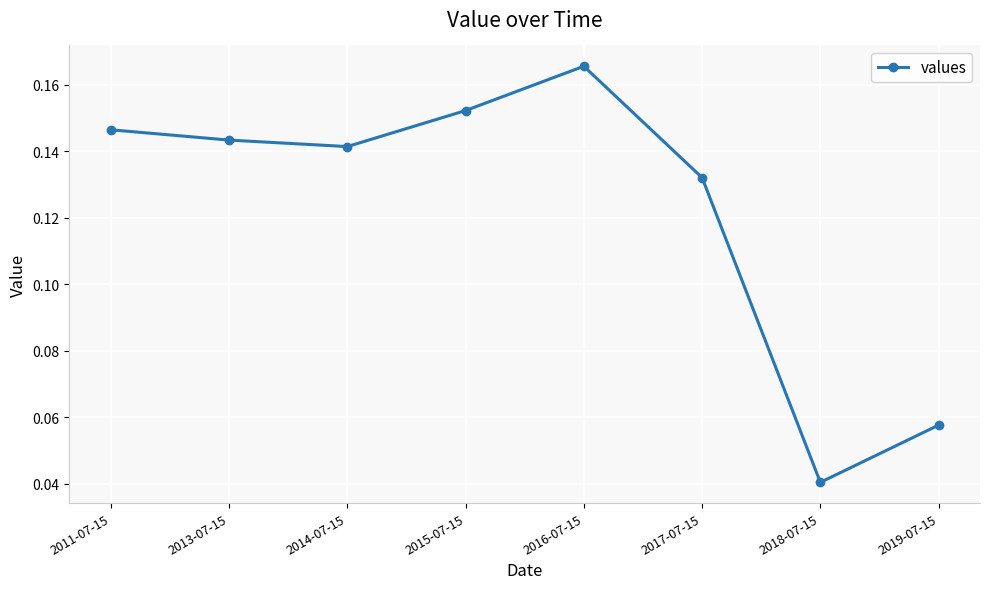

What position from the left is 2014-07-15?

3